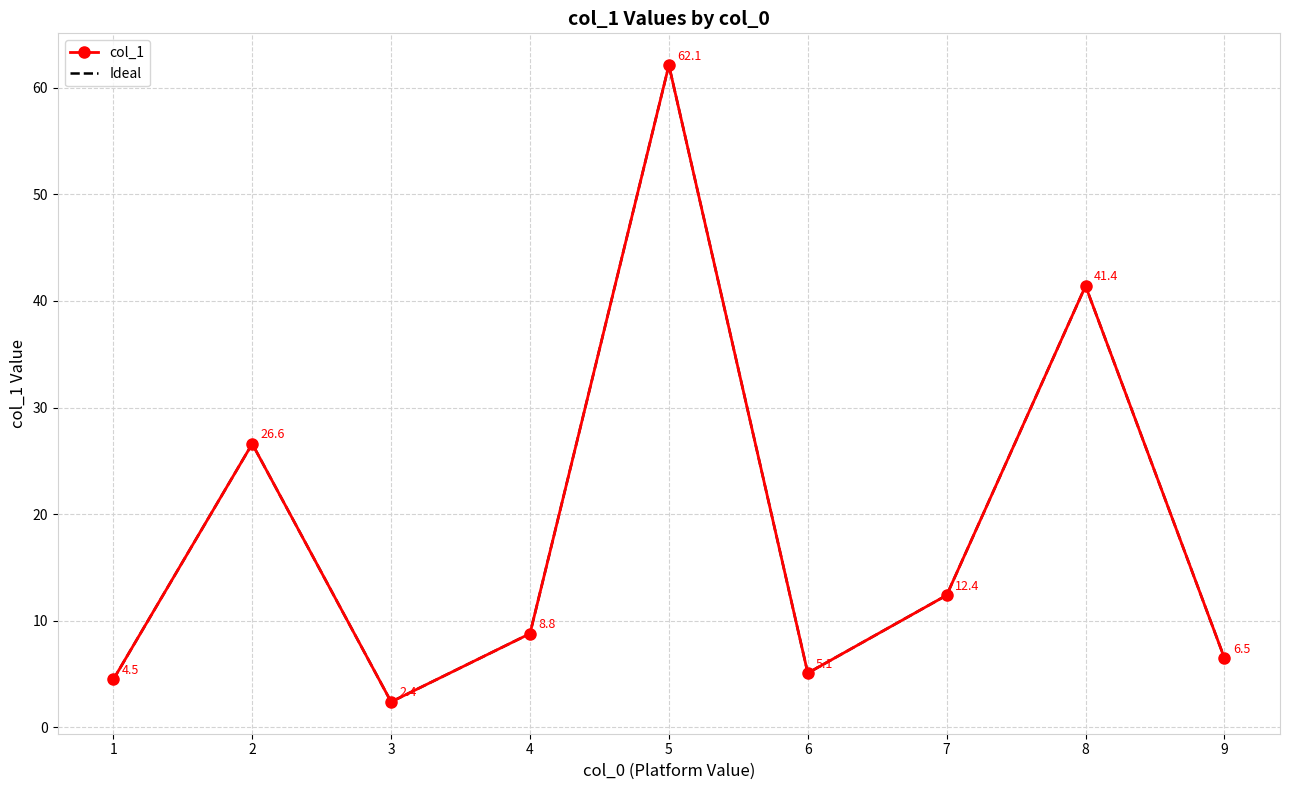

What is the average value of the col_1 series?

18.9